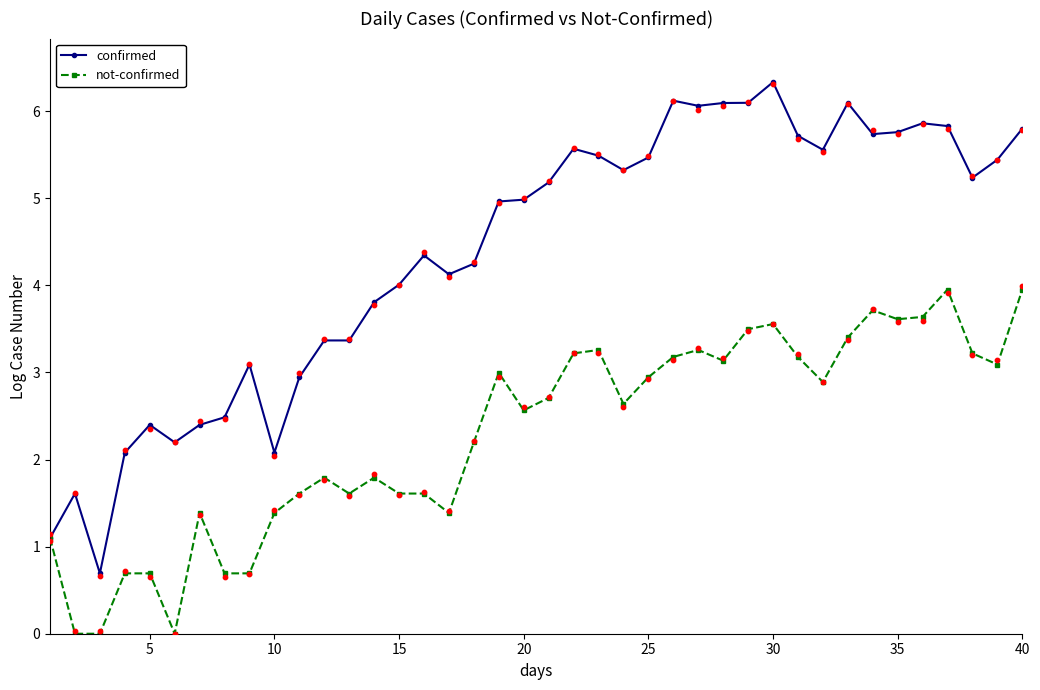

Which series reaches the maximum Y coordinate?

confirmed